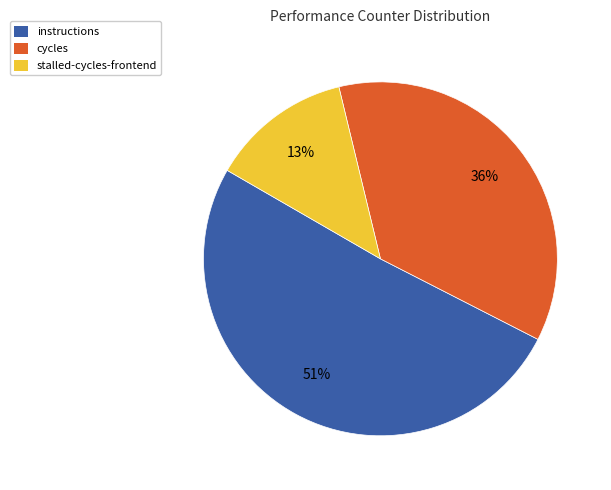

Which slice is the largest?

instructions